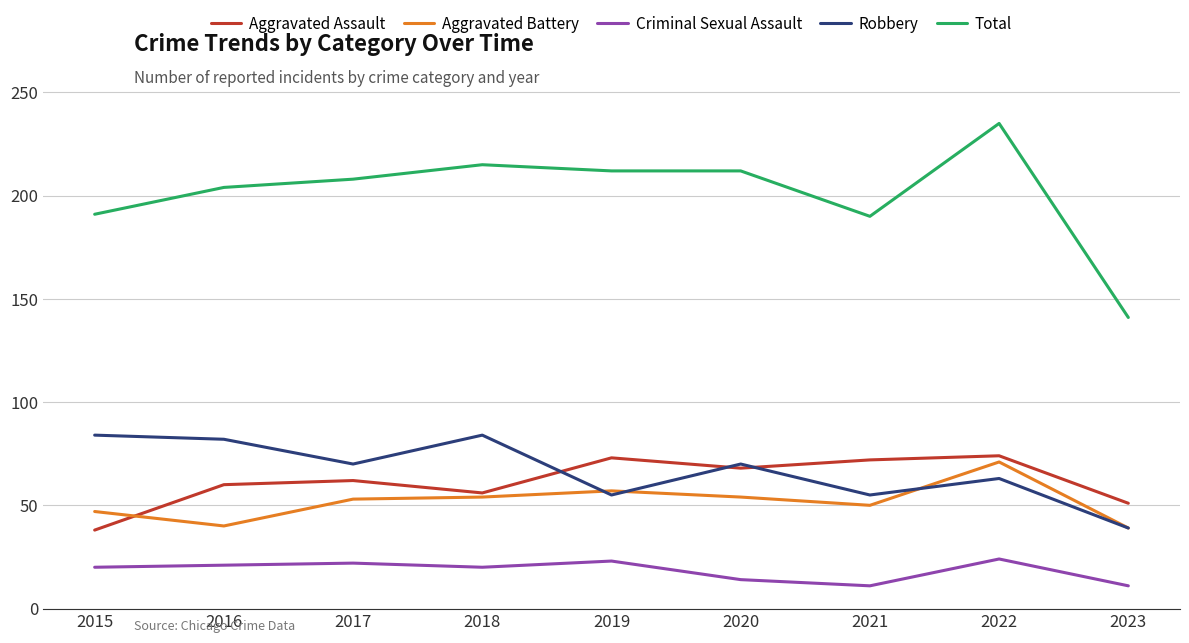

List the series in order of their peak value, highest first.

Total, Robbery, Aggravated Assault, Aggravated Battery, Criminal Sexual Assault